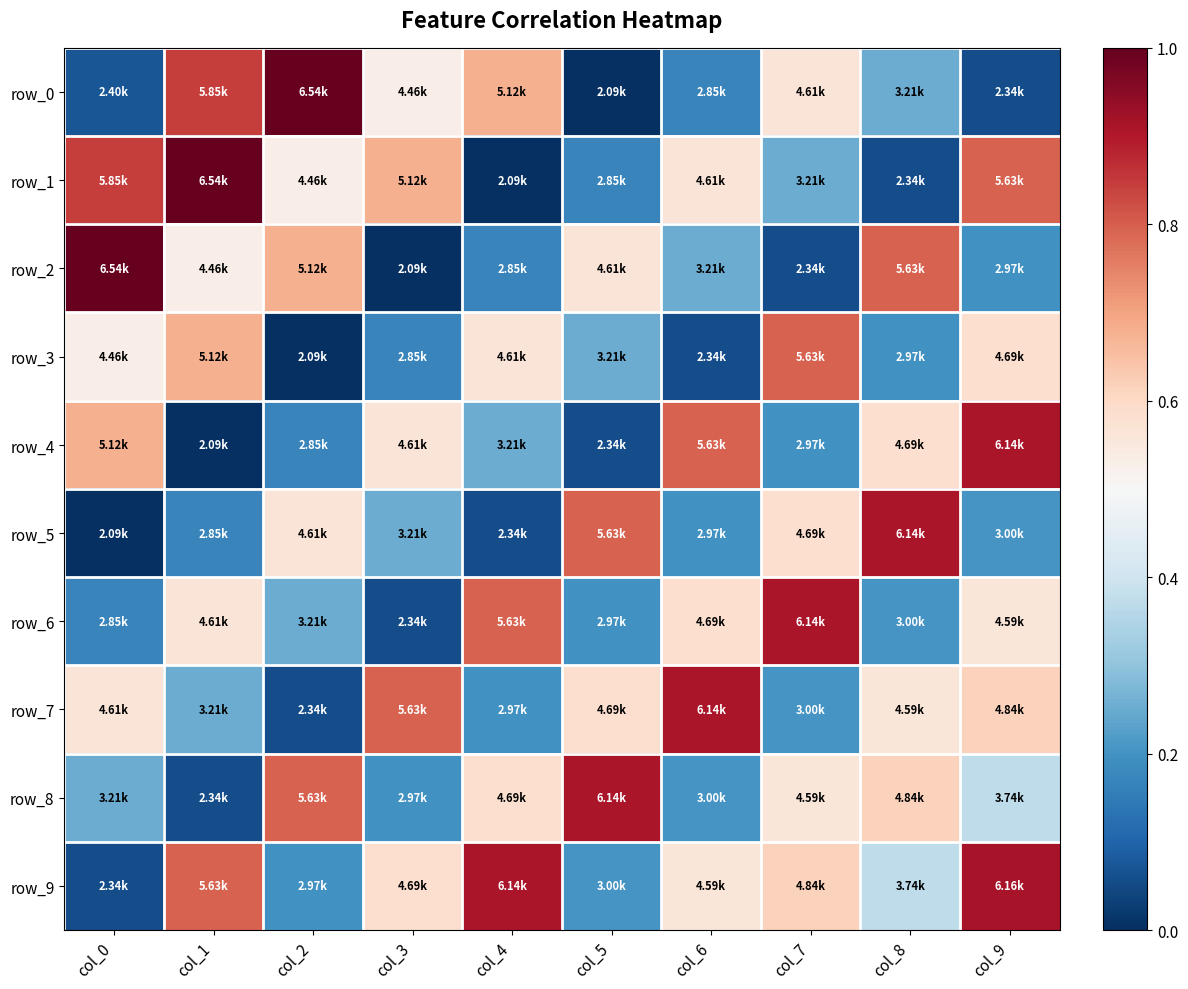

What is the sum of all row_4 values?

4.2